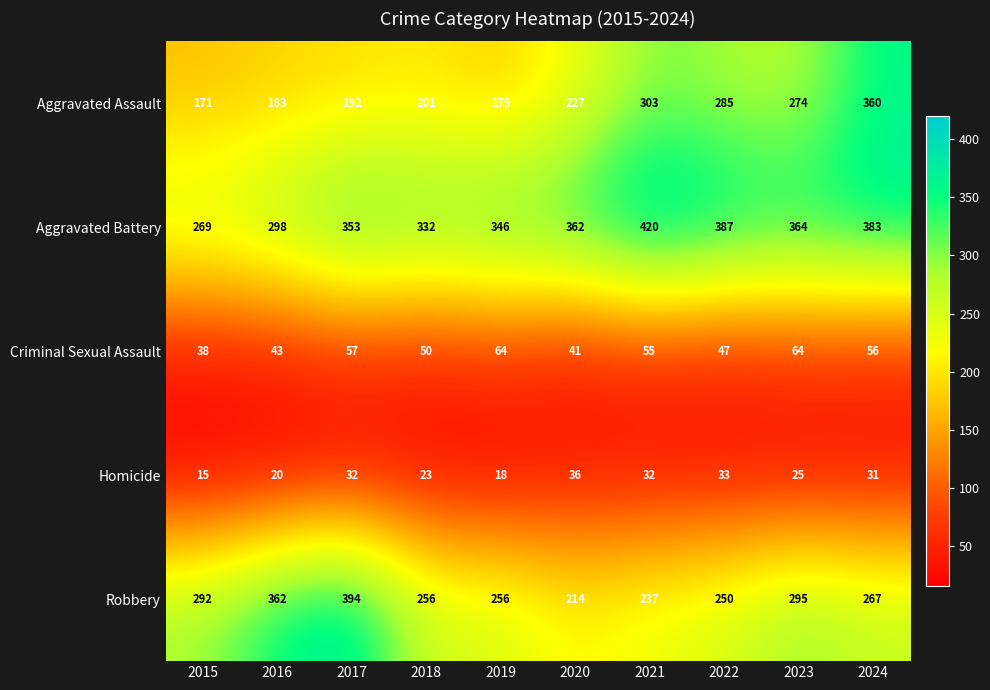

What is the total value across all series at 2015?

785